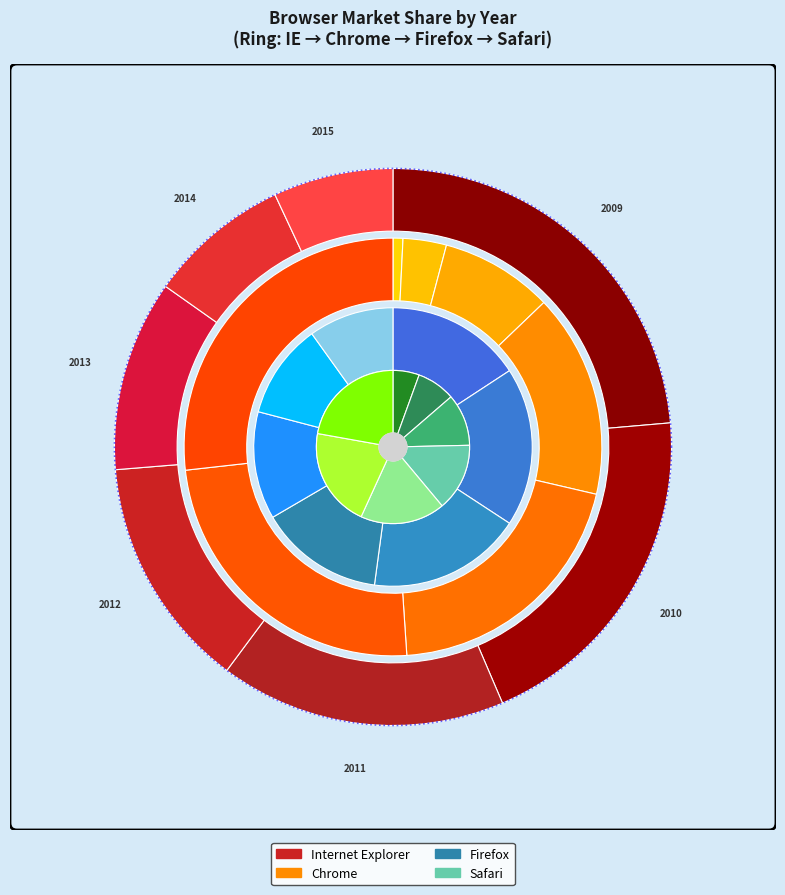

Which category has the smallest portion of the pie?

2009